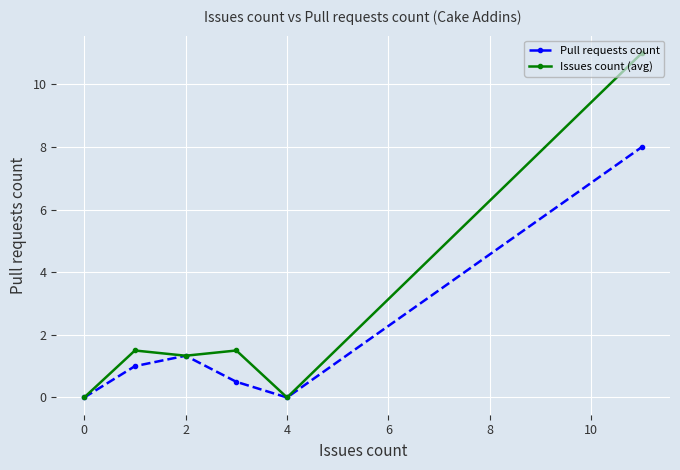

How many series are shown in this chart?

2